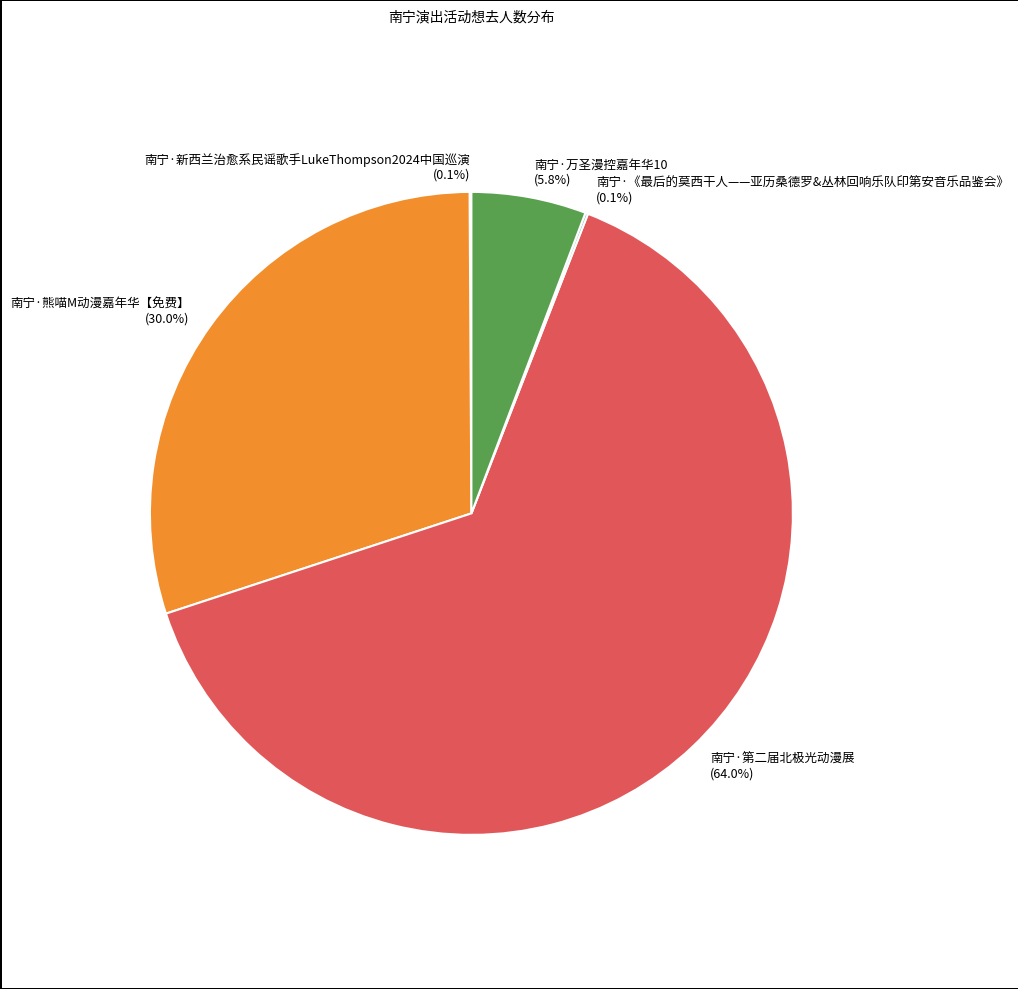

Which slice represents more than half of the pie?

南宁·第二届北极光动漫展